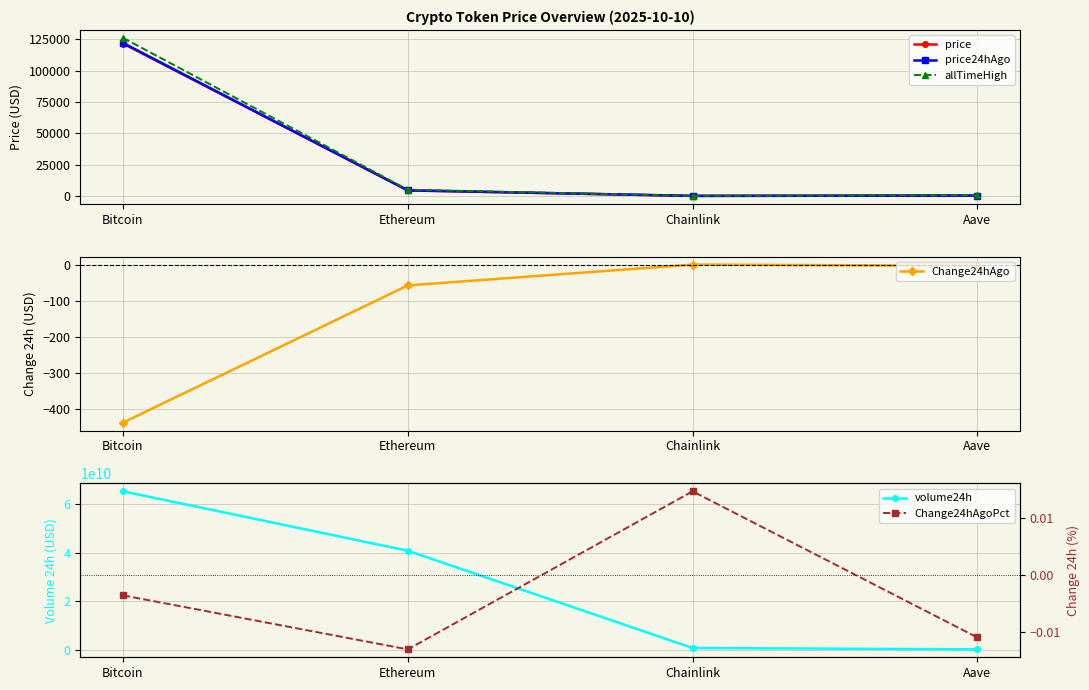

Reading left to right, what are all the values shown in this chart?

price: 121547.0	4387.1	22.5	278.8
price24hAgo: 121984.0	4444.4	22.2	281.8
allTimeHigh: 126080.0	4946.1	52.7	661.7
Change24hAgo: -437.0	-57.3	0.3	-3.1
volume24h: 65092765695.0	40741384395.0	898151043.0	344158456.0
Change24hAgoPct: -0.0	-0.0	0.0	-0.0